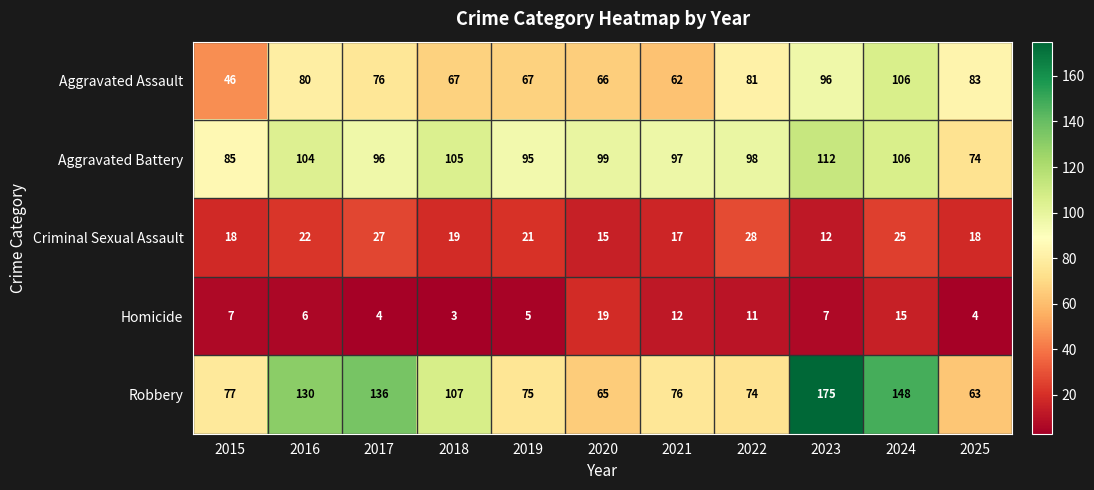

What is the average value of the Aggravated Battery series?

97